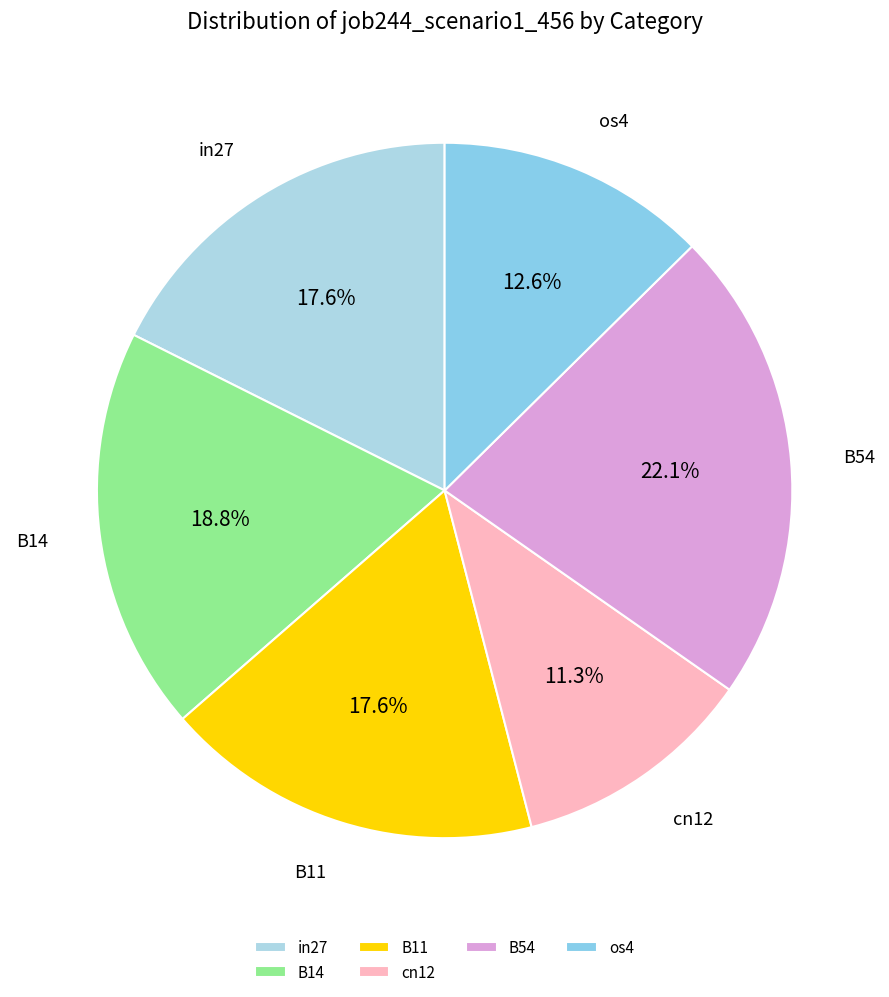

To the nearest percent, what is the difference between the B54 and in27 slice percentages?

4%